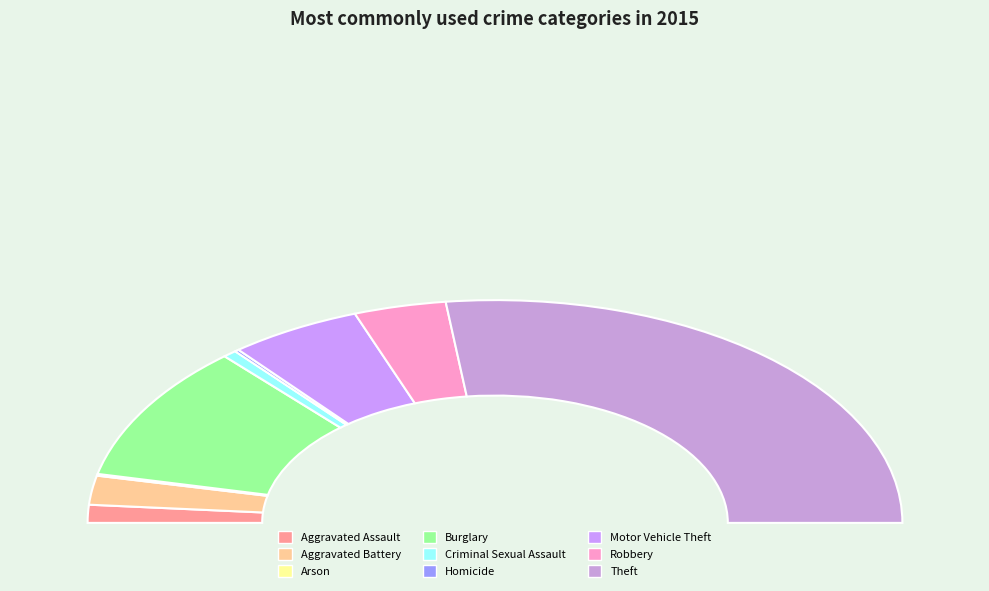

Rank the categories by value from highest to lowest.

Theft, Burglary, Motor Vehicle Theft, Robbery, Aggravated Battery, Aggravated Assault, Criminal Sexual Assault, Homicide, Arson